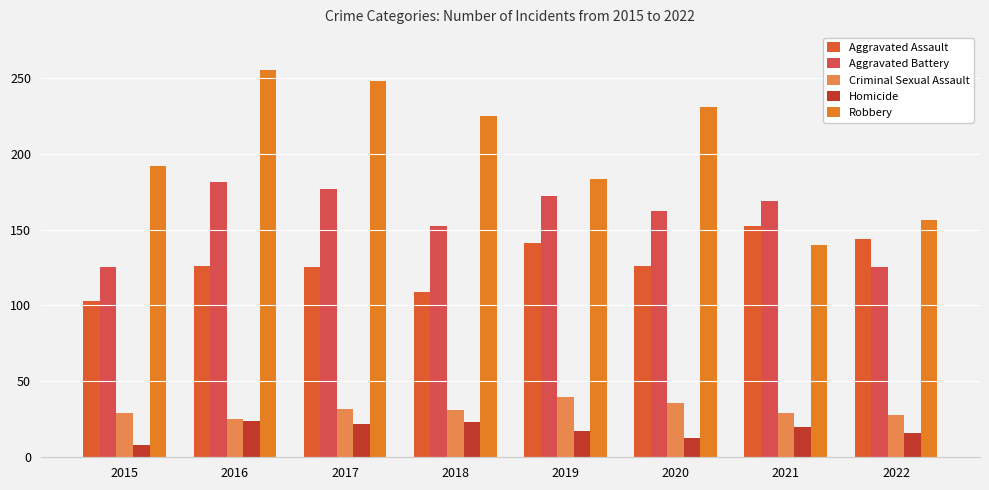

What are all the series names shown in the legend?

Aggravated Assault, Aggravated Battery, Criminal Sexual Assault, Homicide, Robbery